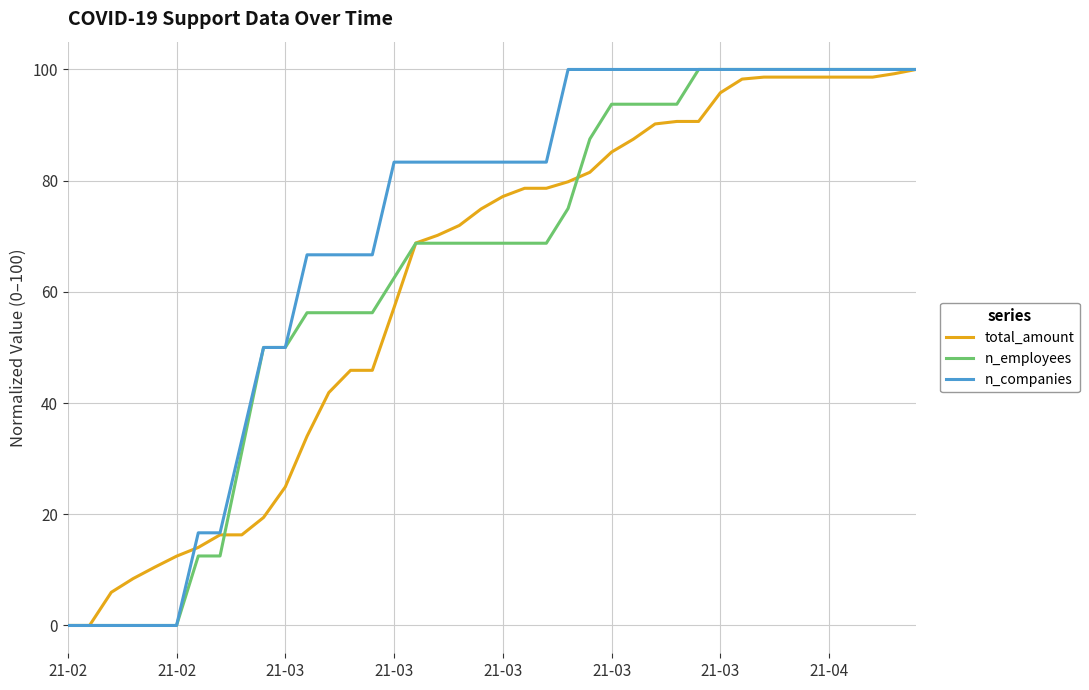

What is the sum of all n_companies values?

2800.0